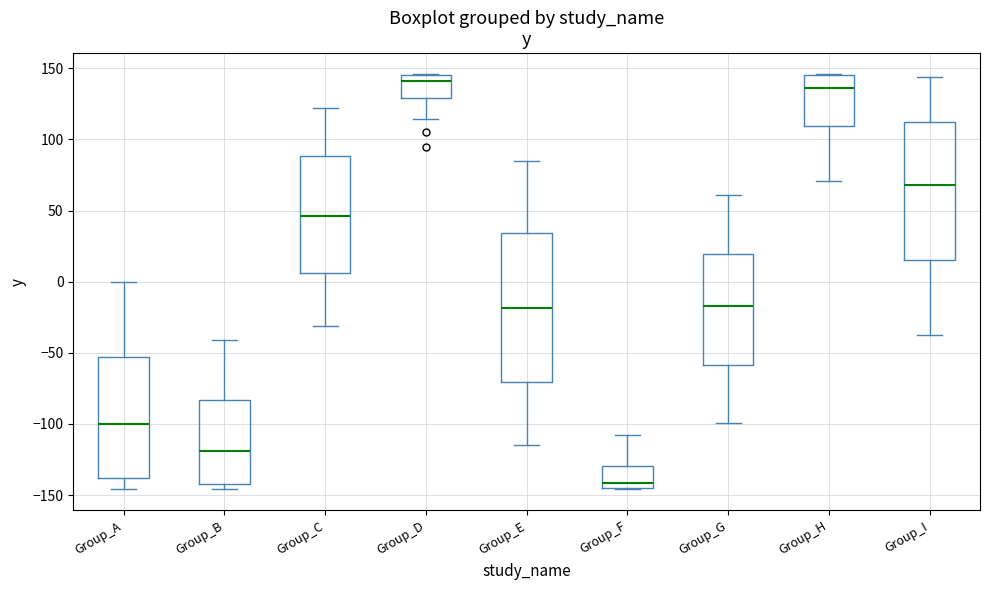

Which box's median line is the lowest?

Group_F